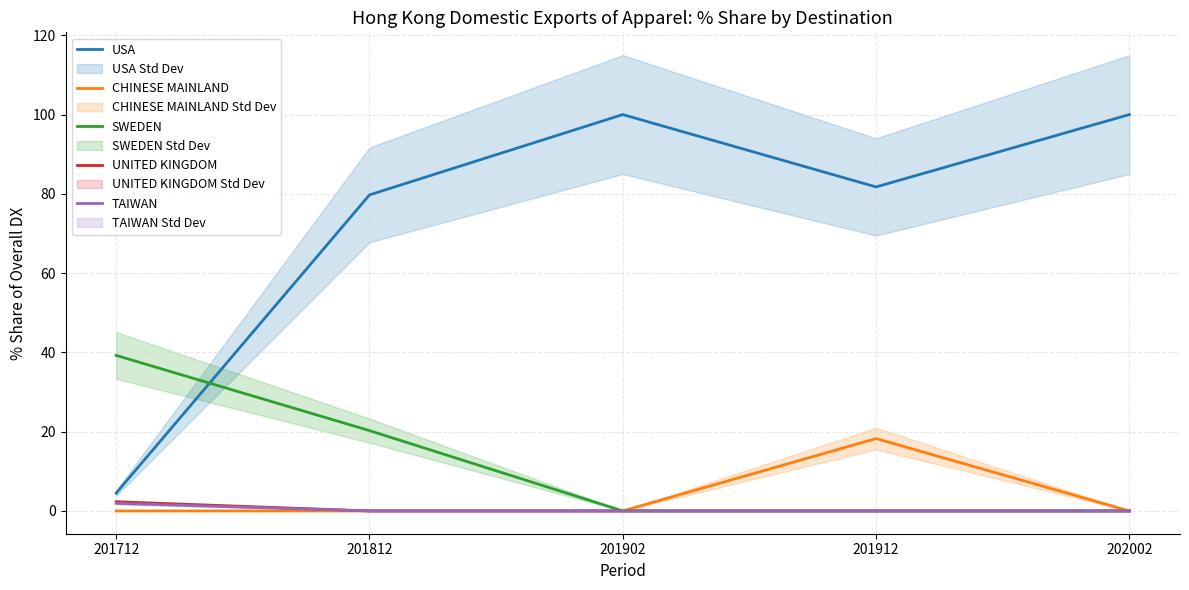

How many TAIWAN values are between 0 and 1?

4